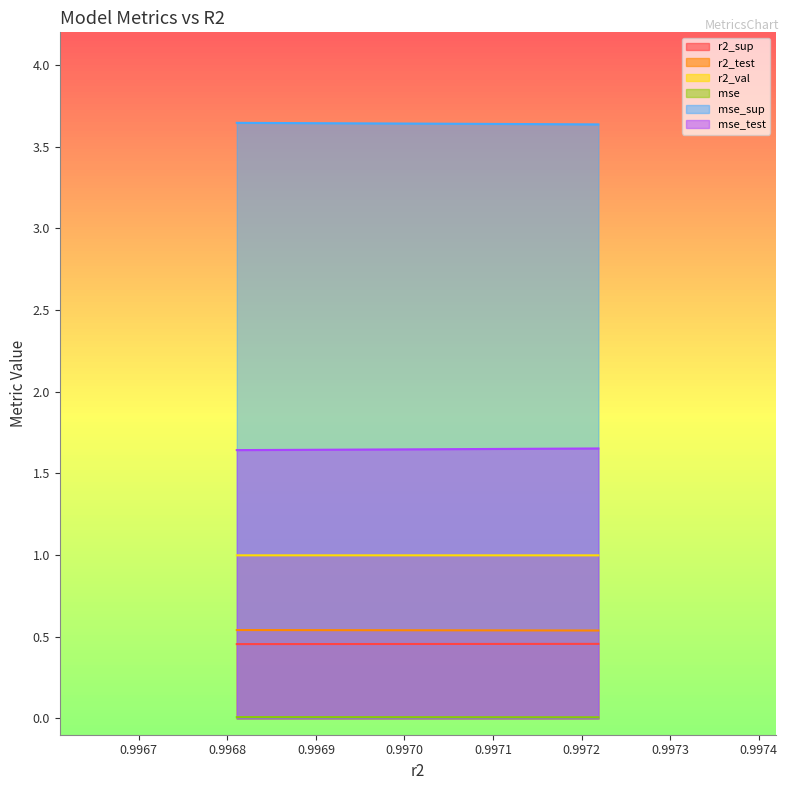

Which series has the largest total across all categories?

mse_sup